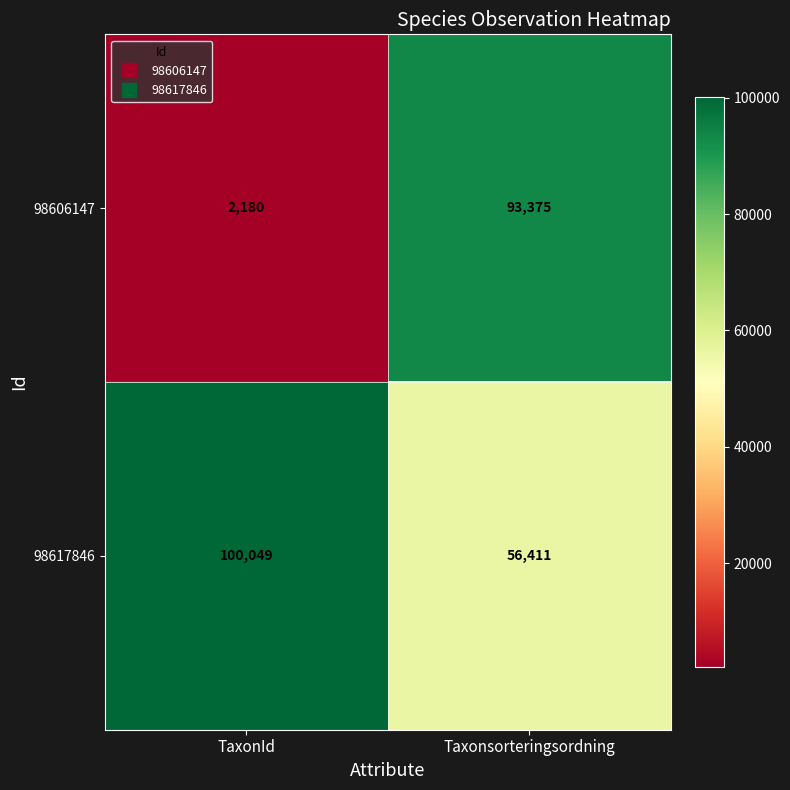

The value of 98606147 at Taxonsorteringsordning is 136826. True or false?

False